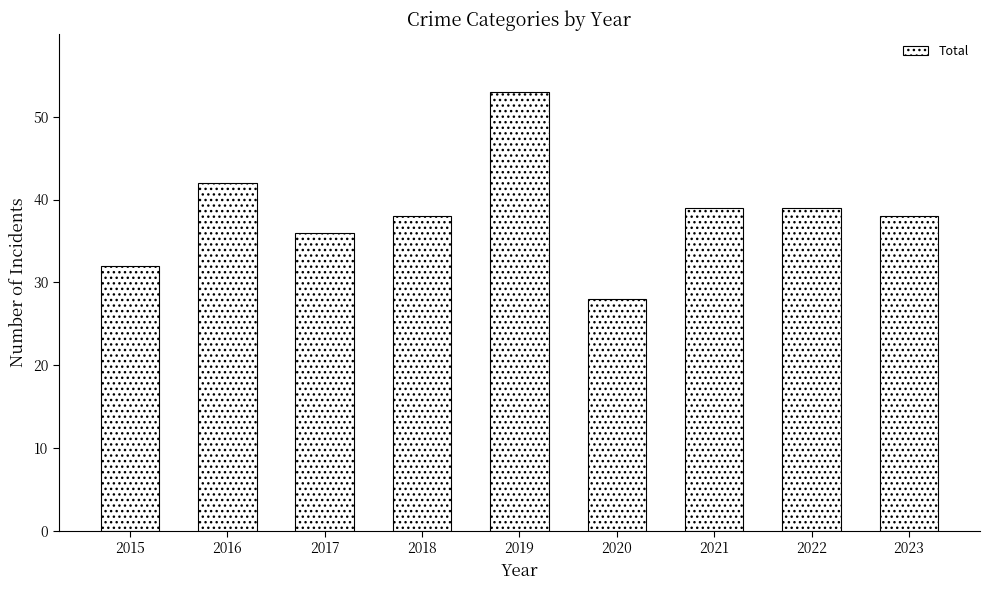

Reading left to right, transcribe all the data shown in this chart.

2015=32	2016=42	2017=36	2018=38	2019=53	2020=28	2021=39	2022=39	2023=38